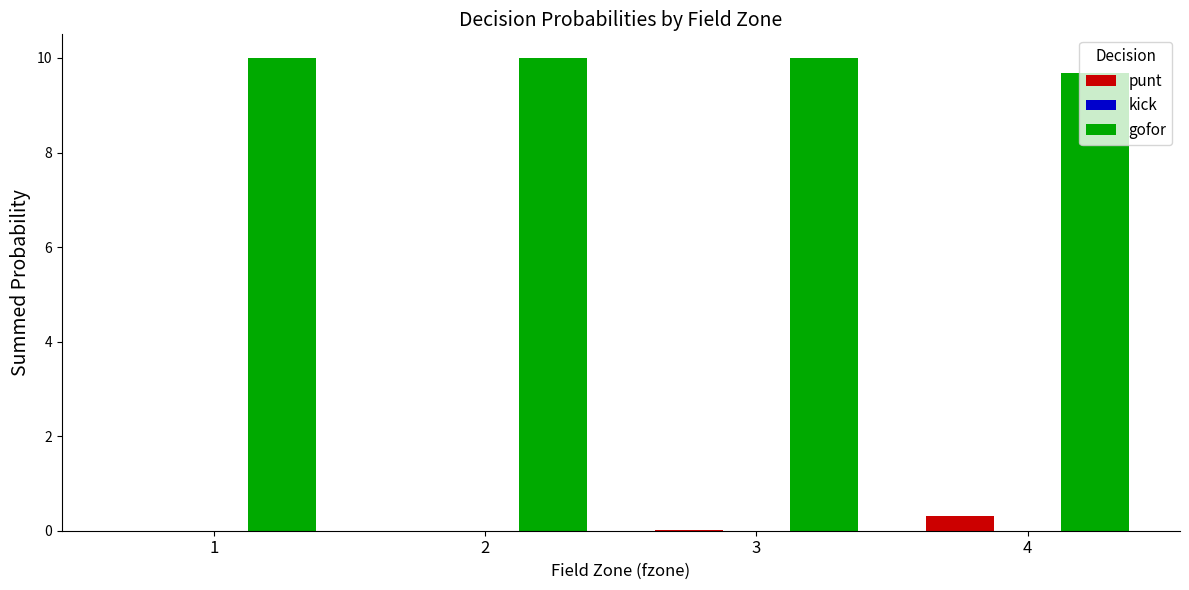

What is the maximum value shown in the chart?

10.0